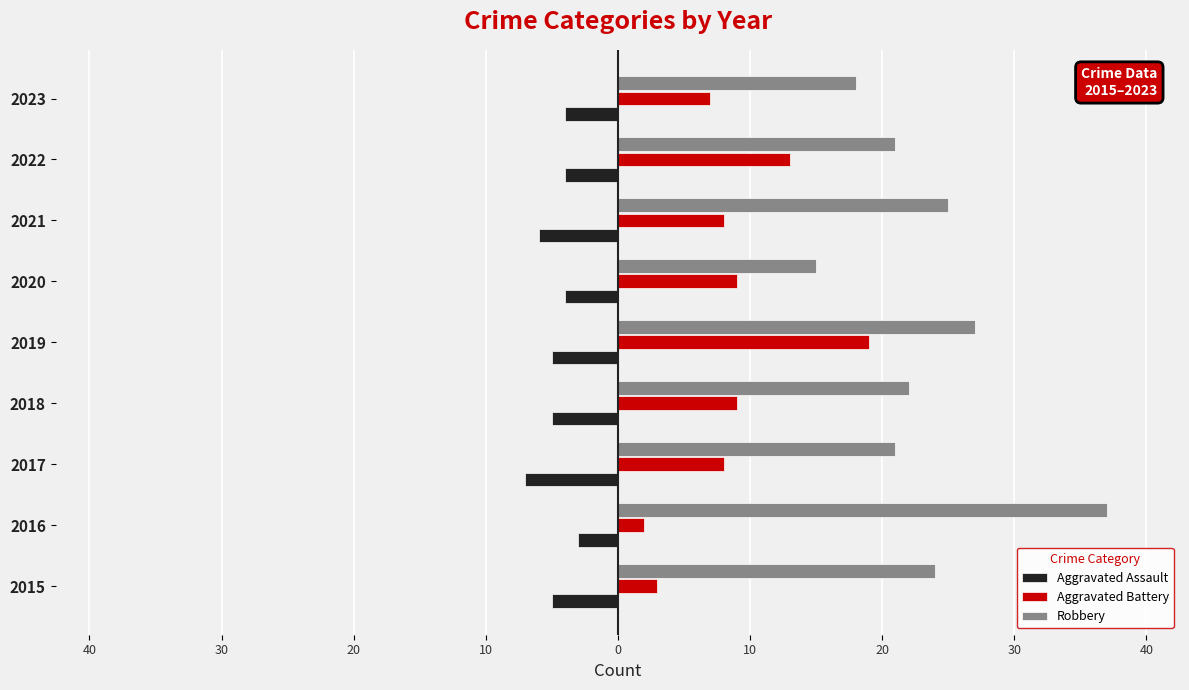

What are all the series names shown in the legend?

Aggravated Assault, Aggravated Battery, Robbery